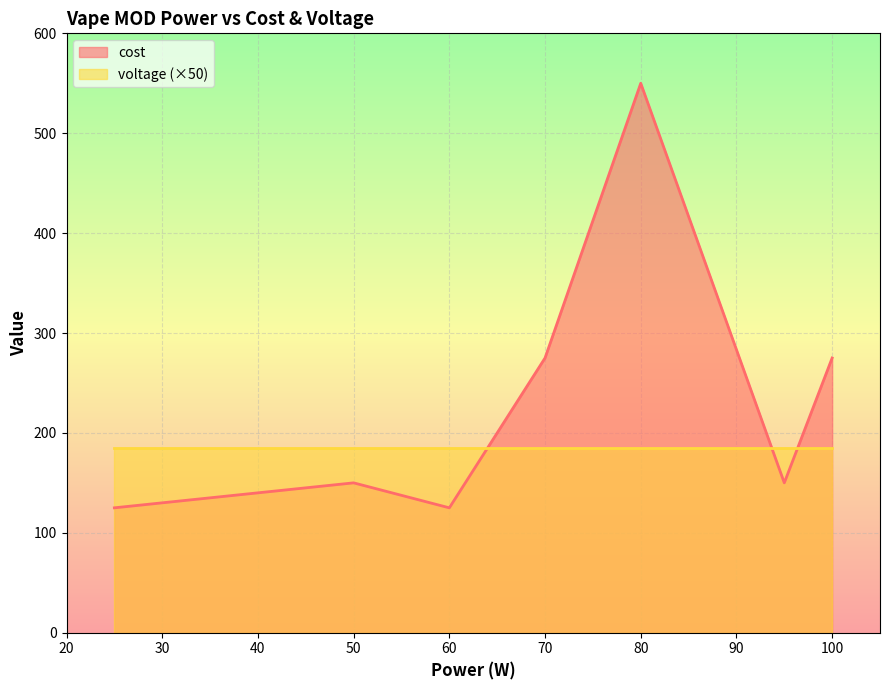

Which series ends up on top after the final intersection of voltage (×50) and cost?

cost